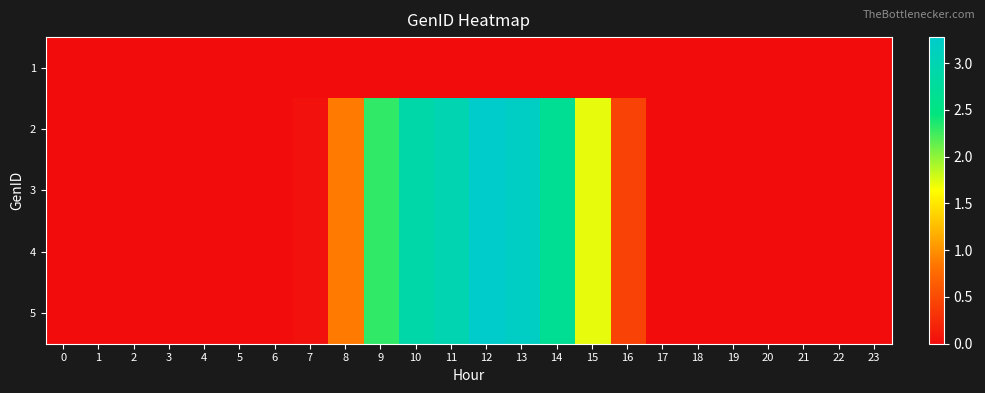

Reading left to right, list all the values displayed in this chart.

1: 0=0.0	1=0.0	2=0.0	3=0.0	4=0.0	5=0.0	6=0.0	7=0.0	8=0.0	9=0.0	10=0.0	11=0.0	12=0.0	13=0.0	14=0.0	15=0.0	16=0.0	17=0.0	18=0.0	19=0.0	20=0.0	21=0.0	22=0.0	23=0.0
2: 0=0.0	1=0.0	2=0.0	3=0.0	4=0.0	5=0.0	6=0.0	7=0.0	8=0.9	9=2.3	10=2.9	11=3.0	12=3.3	13=3.2	14=2.7	15=1.7	16=0.4	17=0.0	18=0.0	19=0.0	20=0.0	21=0.0	22=0.0	23=0.0
3: 0=0.0	1=0.0	2=0.0	3=0.0	4=0.0	5=0.0	6=0.0	7=0.0	8=0.9	9=2.3	10=2.9	11=3.0	12=3.3	13=3.2	14=2.7	15=1.7	16=0.4	17=0.0	18=0.0	19=0.0	20=0.0	21=0.0	22=0.0	23=0.0
4: 0=0.0	1=0.0	2=0.0	3=0.0	4=0.0	5=0.0	6=0.0	7=0.0	8=0.9	9=2.3	10=2.9	11=3.0	12=3.3	13=3.2	14=2.7	15=1.7	16=0.4	17=0.0	18=0.0	19=0.0	20=0.0	21=0.0	22=0.0	23=0.0
5: 0=0.0	1=0.0	2=0.0	3=0.0	4=0.0	5=0.0	6=0.0	7=0.0	8=0.9	9=2.3	10=2.9	11=3.0	12=3.3	13=3.2	14=2.7	15=1.7	16=0.4	17=0.0	18=0.0	19=0.0	20=0.0	21=0.0	22=0.0	23=0.0